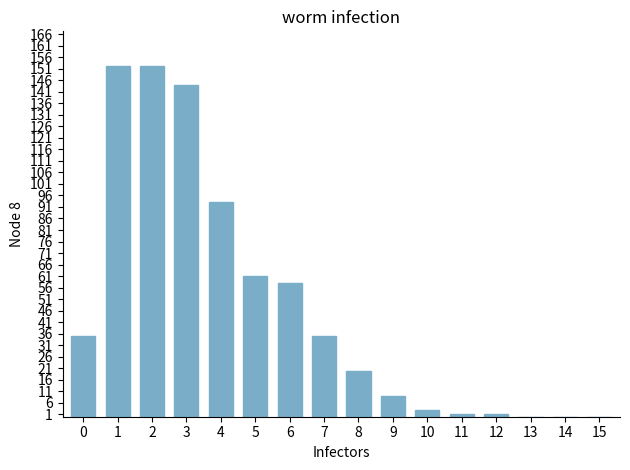

Are the bars horizontal?

No